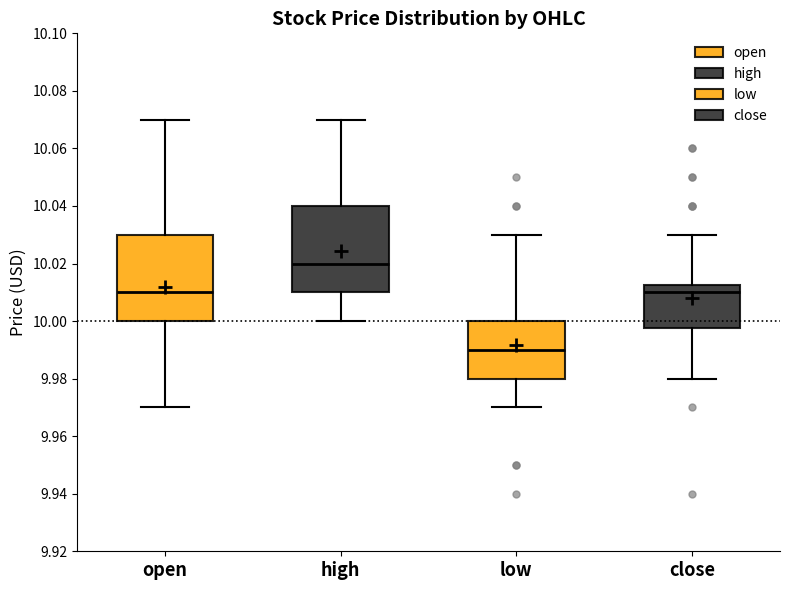

Reading left to right, read every box against the y-axis: the position of its median line, the range the box covers, and the ends of its whiskers. The values are not printed on the chart, so give them approximately, as read against the axis.

open: median 10.010, box 10.000 to 10.030, whiskers 9.970 to 10.070
high: median 10.020, box 10.010 to 10.040, whiskers 10.000 to 10.070
low: median 9.990, box 9.980 to 10.000, whiskers 9.970 to 10.030
close: median 10.010, box 9.998 to 10.012, whiskers 9.980 to 10.030